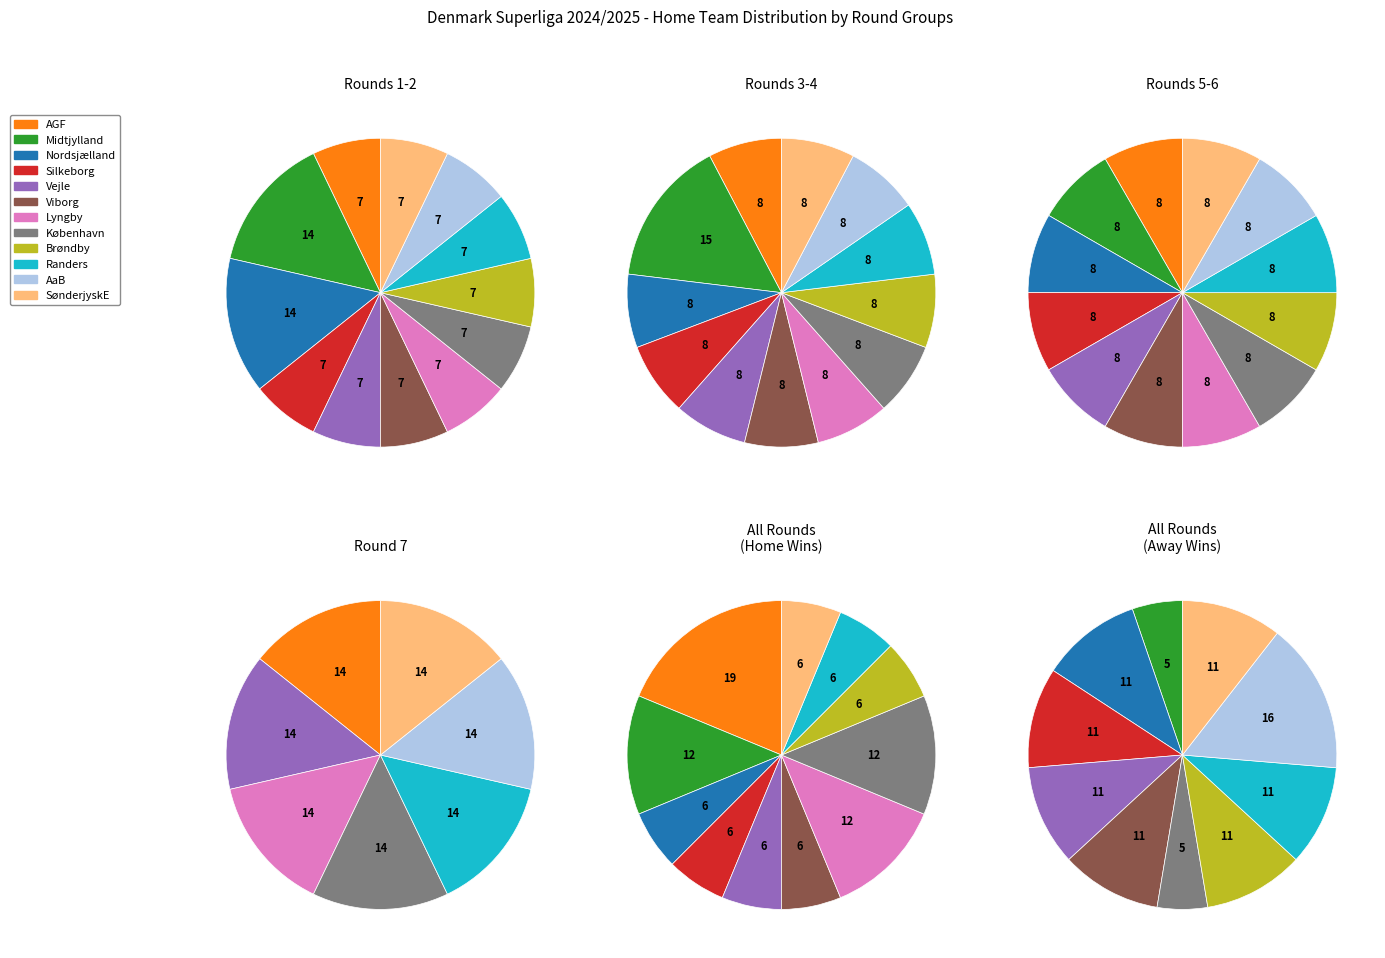

How many segments does this pie chart have?

12